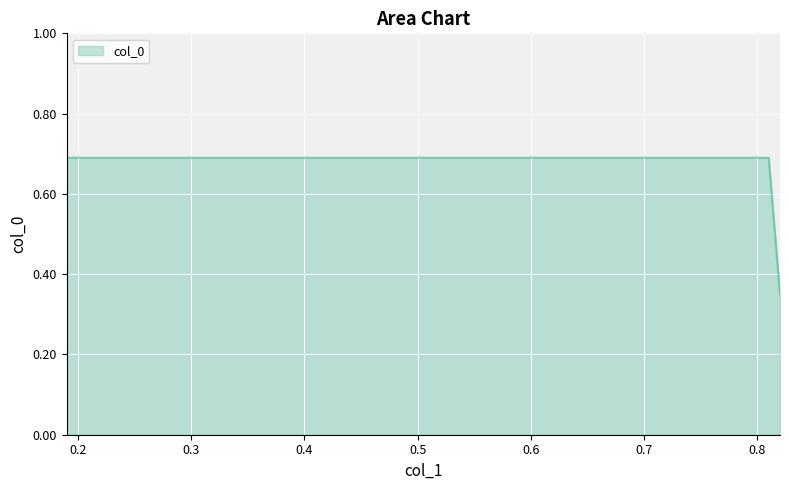

The chart shows a value of 0.7 at 0.19. True or false?

True